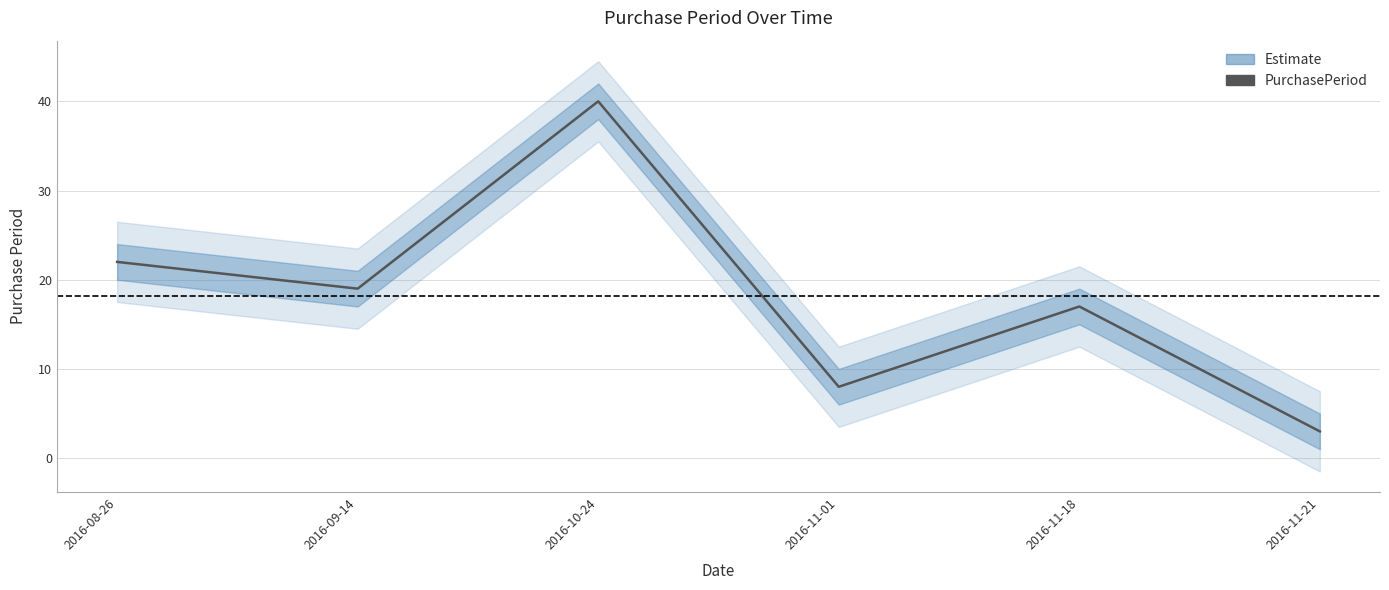

At which category does the data reach its first local valley?

2016-09-14